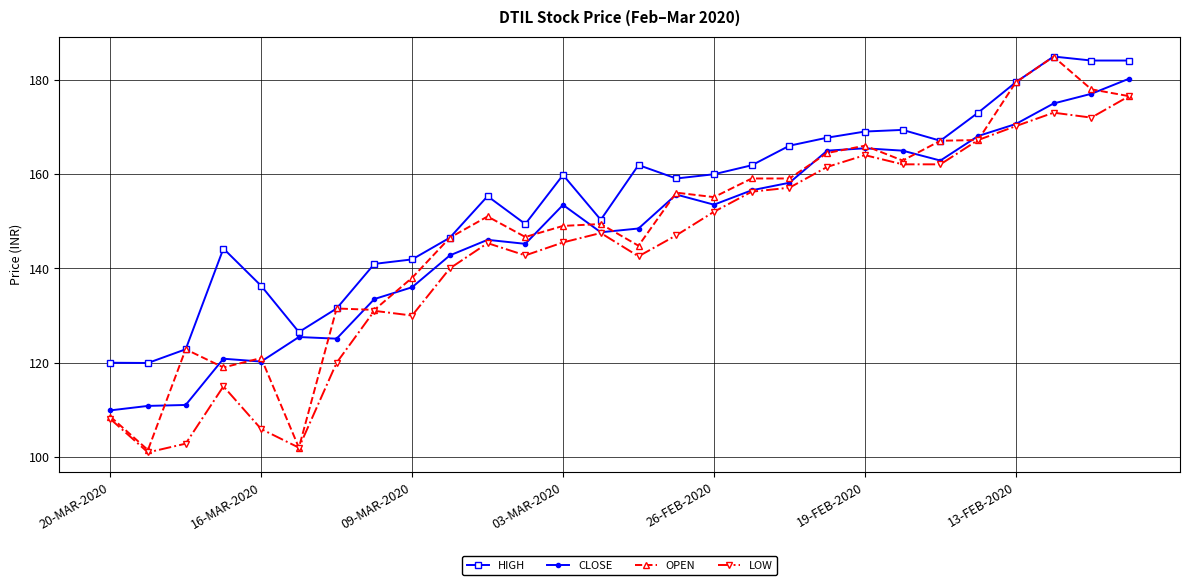

Which series has the largest total across all categories?

HIGH